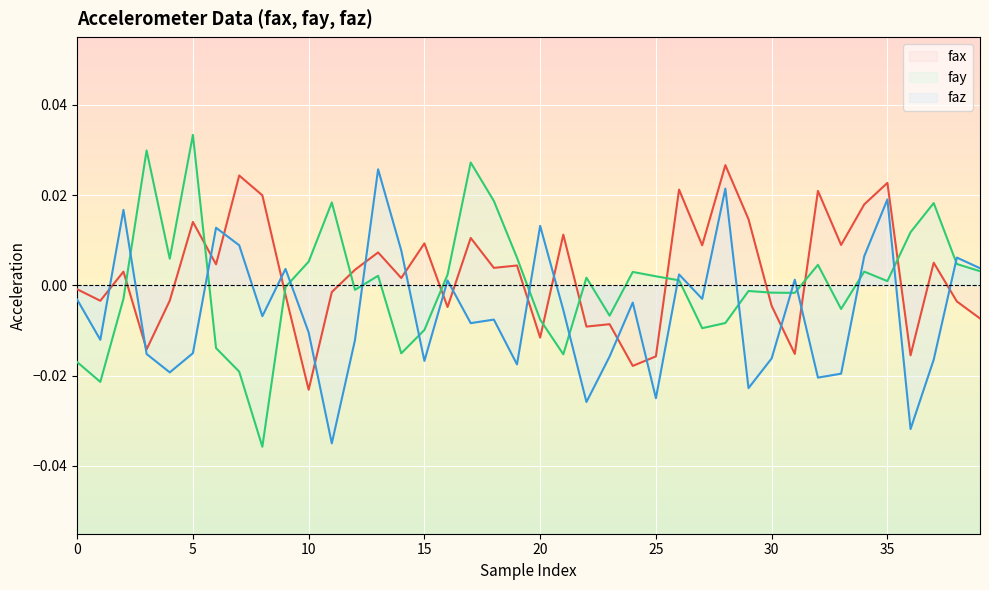

What are all the series names shown in the legend?

fax, fay, faz